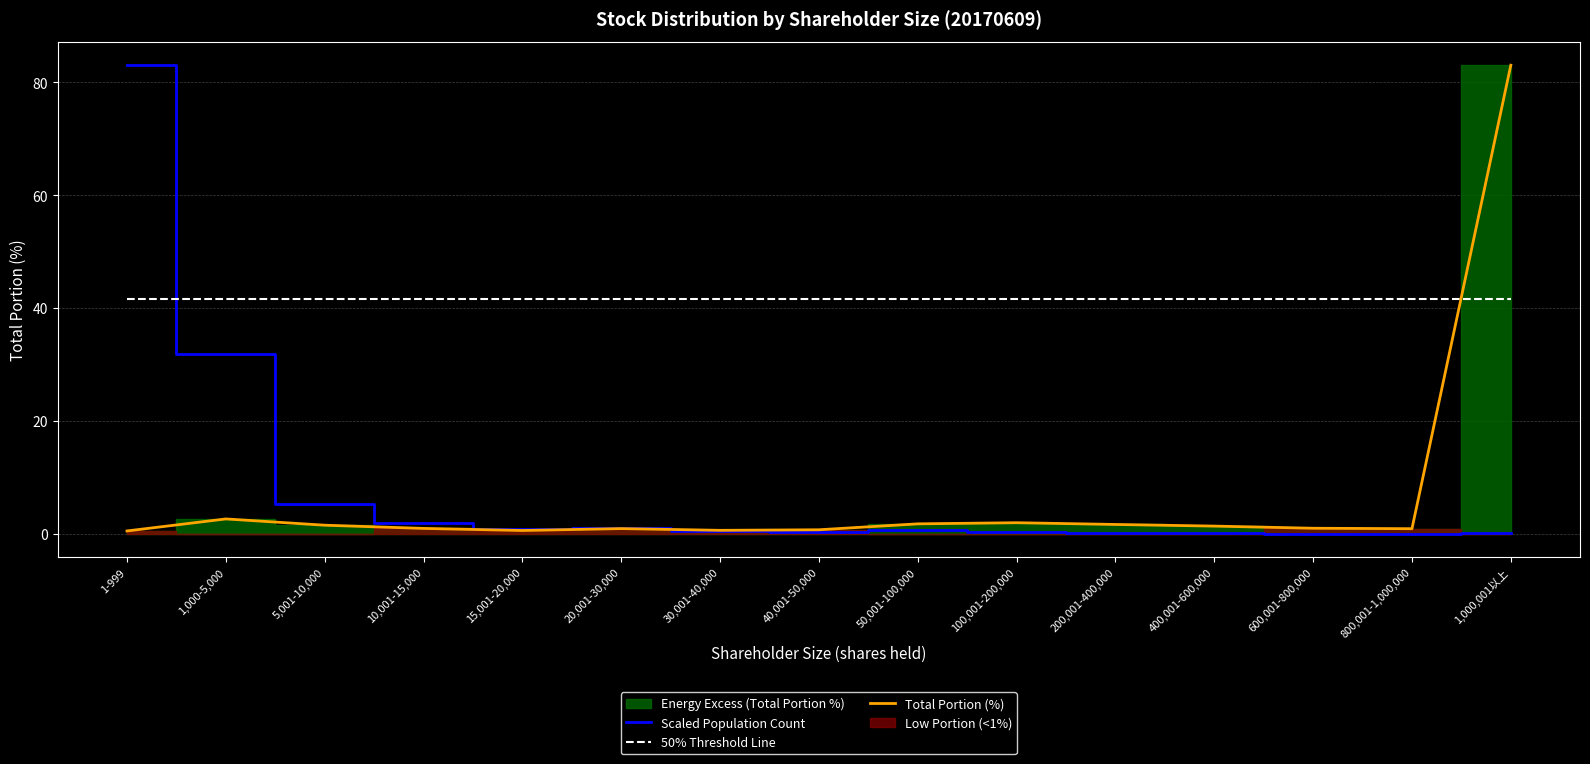

Reading left to right, list all the values displayed in this chart.

Scaled Population Count: 1-999=83.0	1,000-5,000=31.8	5,001-10,000=5.3	10,001-15,000=2.0	15,001-20,000=0.8	20,001-30,000=0.9	30,001-40,000=0.4	40,001-50,000=0.4	50,001-100,000=0.6	100,001-200,000=0.4	200,001-400,000=0.1	400,001-600,000=0.1	600,001-800,000=0.0	800,001-1,000,000=0.0	1,000,001以上=0.2
50% Threshold Line: 1-999=41.5	1,000-5,000=41.5	5,001-10,000=41.5	10,001-15,000=41.5	15,001-20,000=41.5	20,001-30,000=41.5	30,001-40,000=41.5	40,001-50,000=41.5	50,001-100,000=41.5	100,001-200,000=41.5	200,001-400,000=41.5	400,001-600,000=41.5	600,001-800,000=41.5	800,001-1,000,000=41.5	1,000,001以上=41.5
Total Portion (%): 1-999=0.5	1,000-5,000=2.6	5,001-10,000=1.5	10,001-15,000=0.9	15,001-20,000=0.6	20,001-30,000=0.9	30,001-40,000=0.6	40,001-50,000=0.7	50,001-100,000=1.8	100,001-200,000=1.9	200,001-400,000=1.6	400,001-600,000=1.4	600,001-800,000=1.0	800,001-1,000,000=0.9	1,000,001以上=83.0